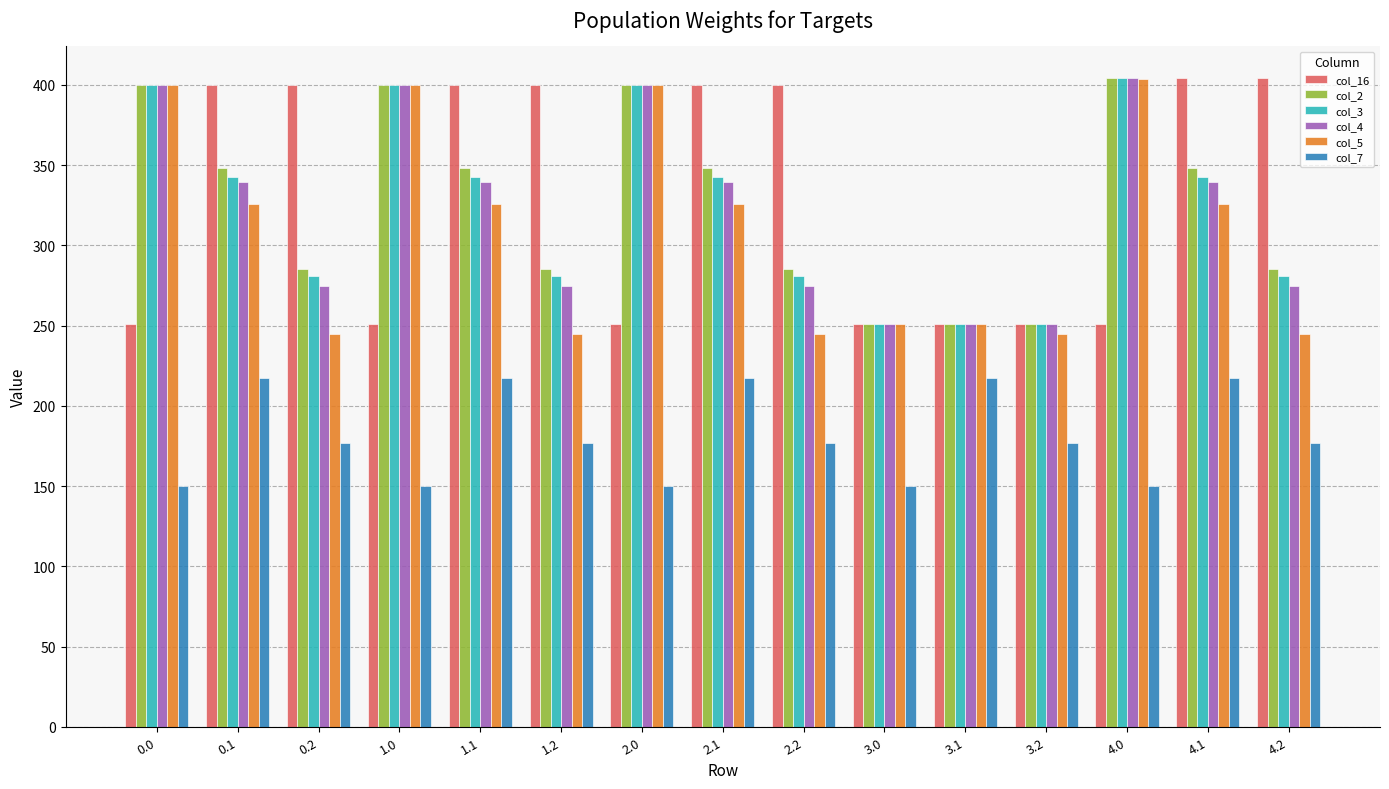

Which series has the largest range (max minus min)?

col_5